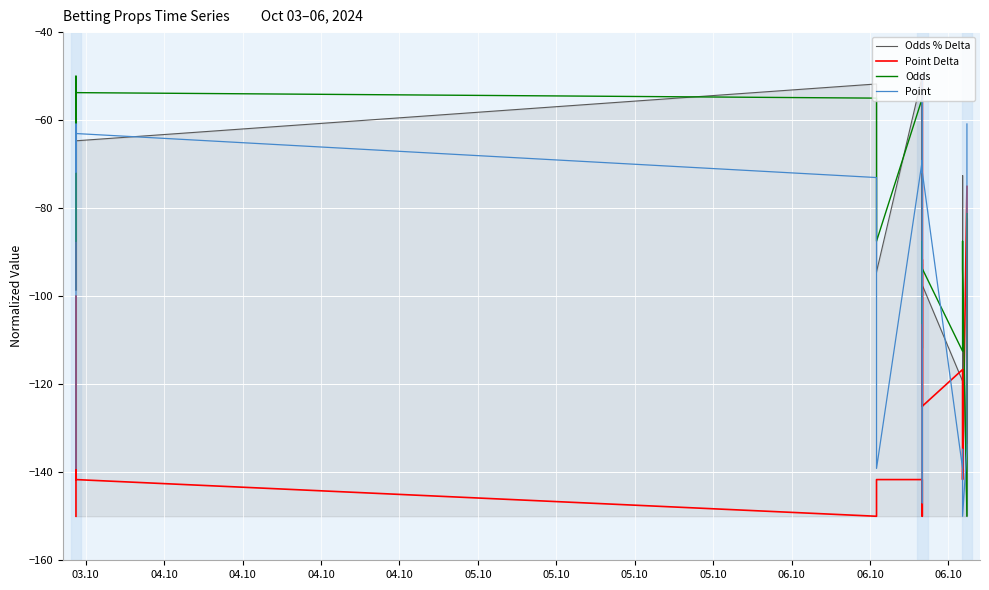

Which series ends up on top after the final intersection of Point and Odds?

Point